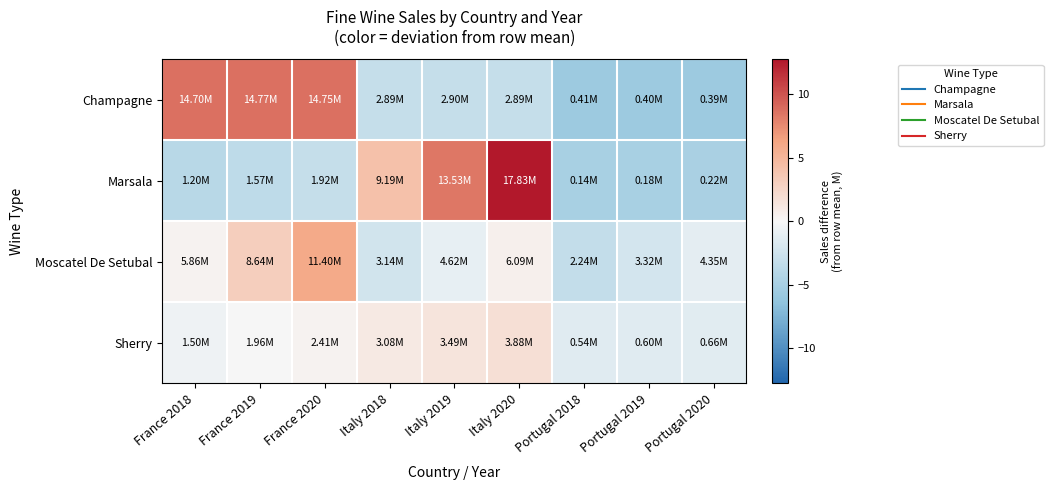

What is the total value across all series at France 2020?

11.8